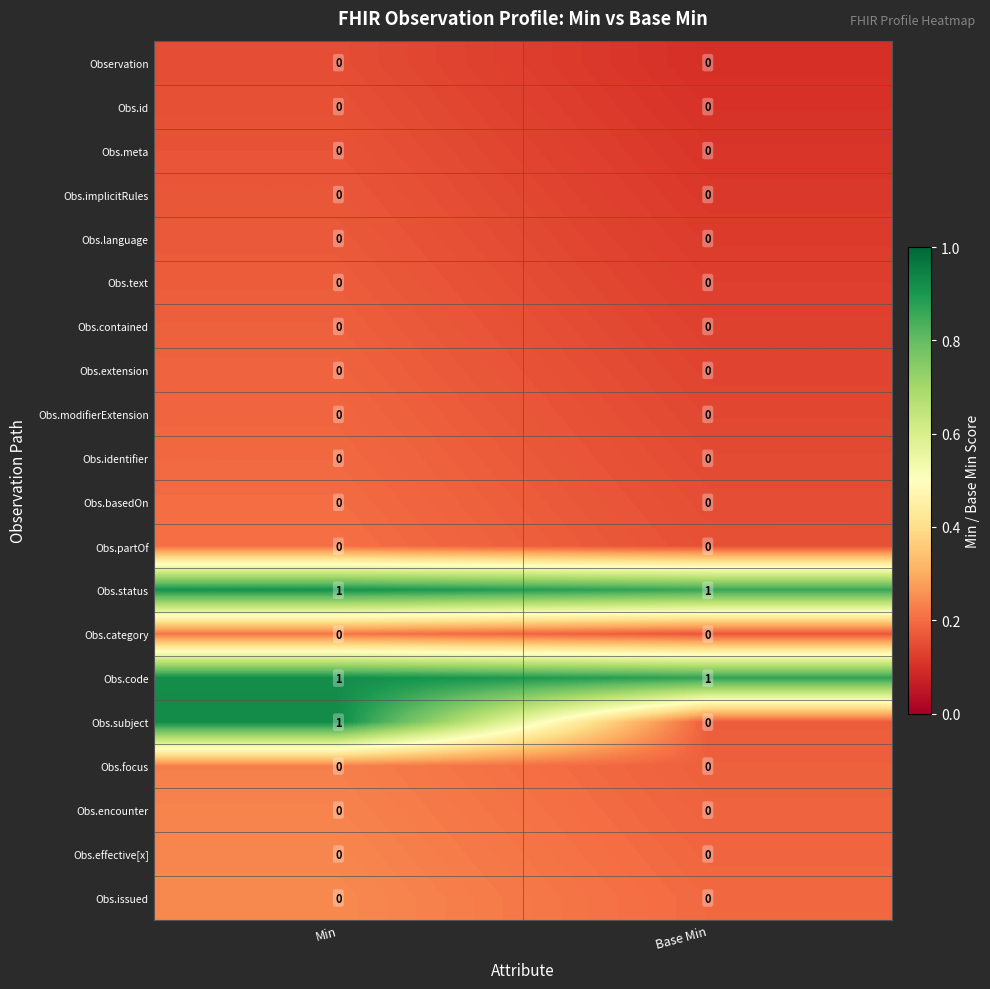

Which series has the largest range (max minus min)?

Obs.subject